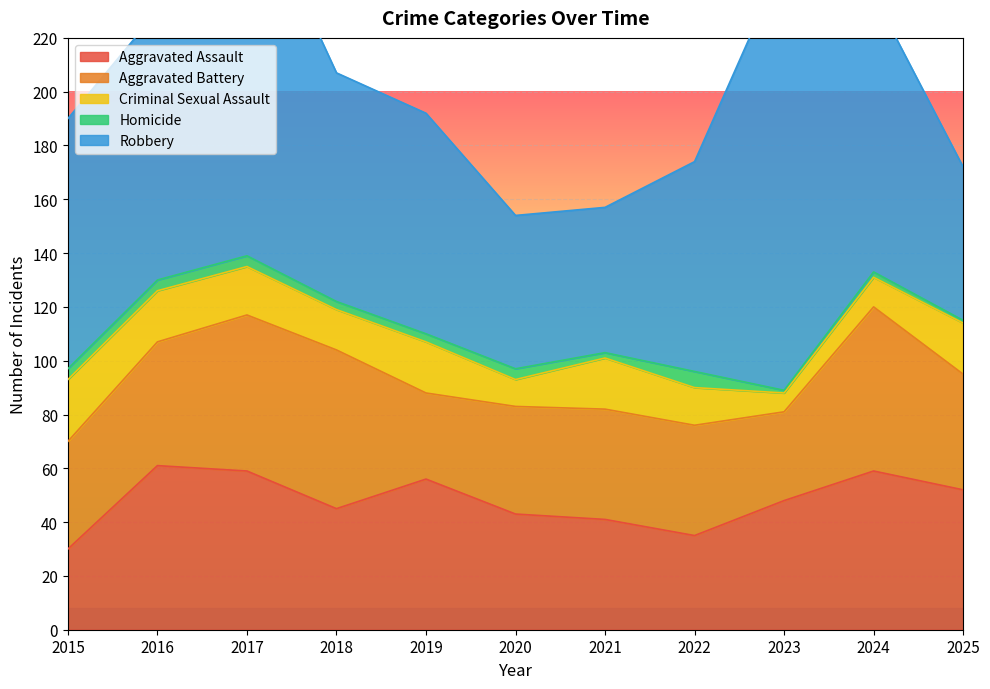

True or false: Homicide and Criminal Sexual Assault cross at least once.

False